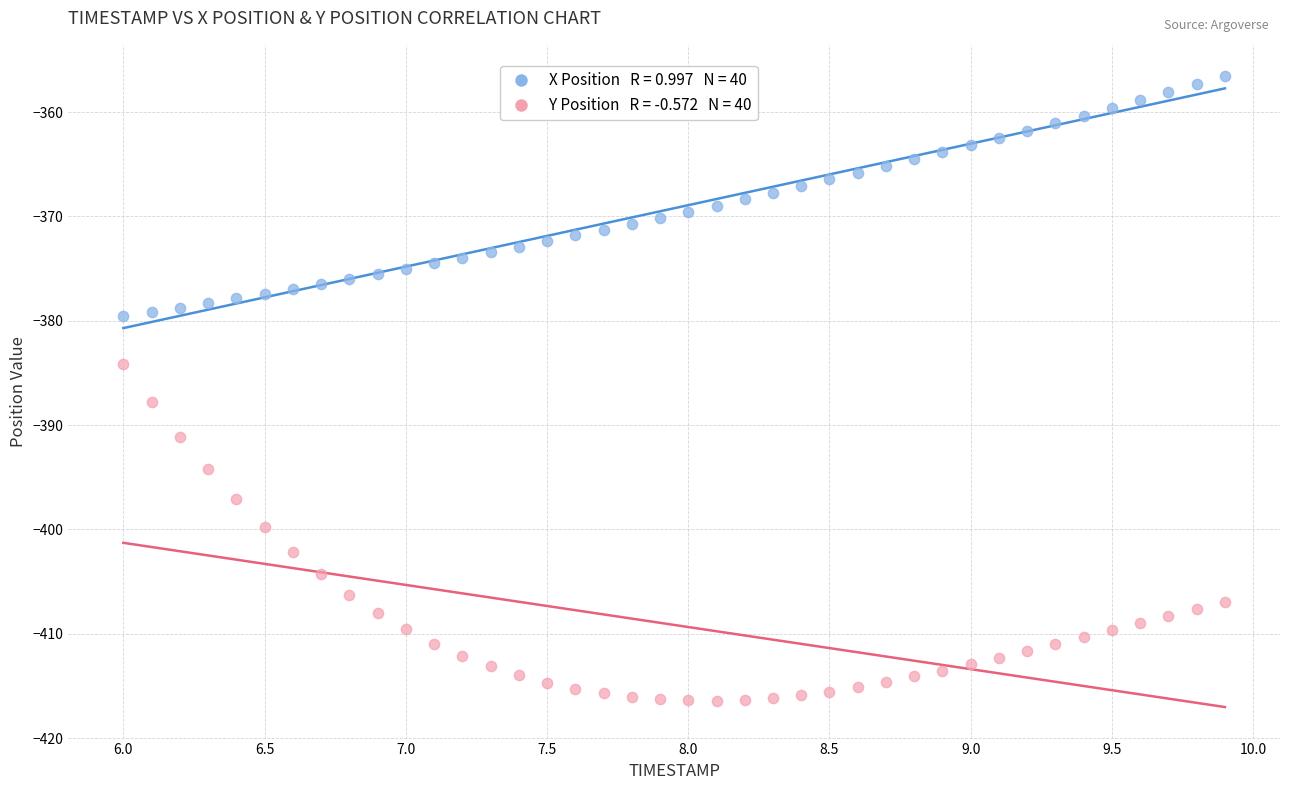

Across all data points, what is the range of X values (max minus min)?

3.9